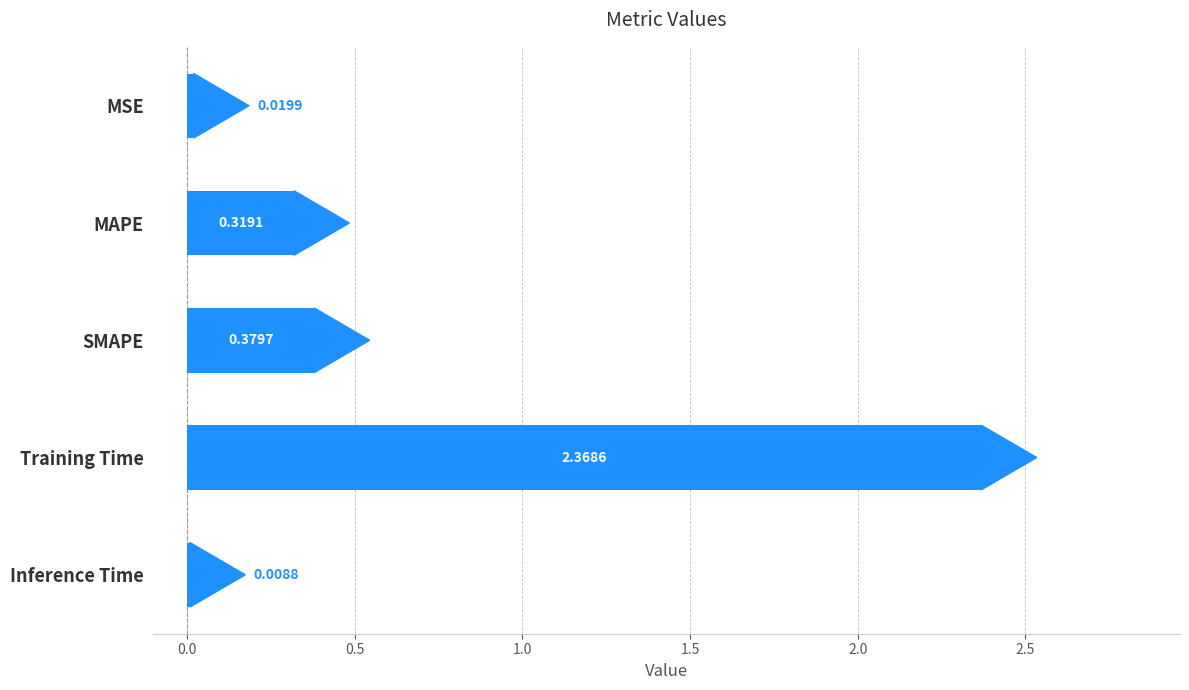

What is the change in value from SMAPE to Inference Time?

-0.4